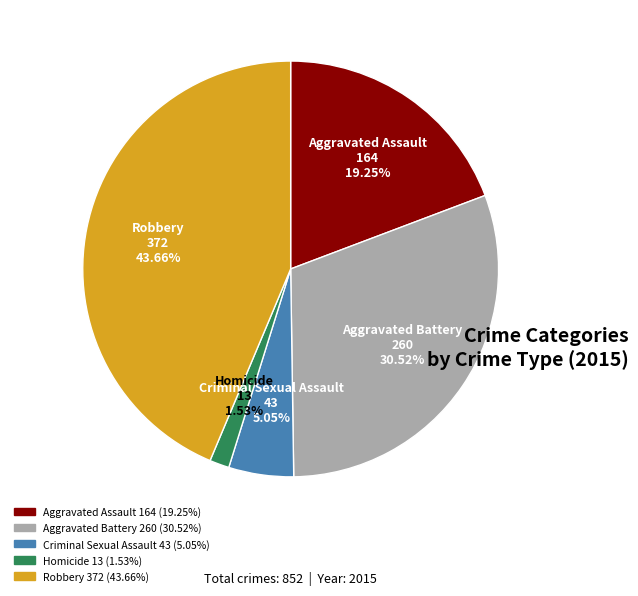

Between Robbery and Aggravated Battery, which is larger?

Robbery